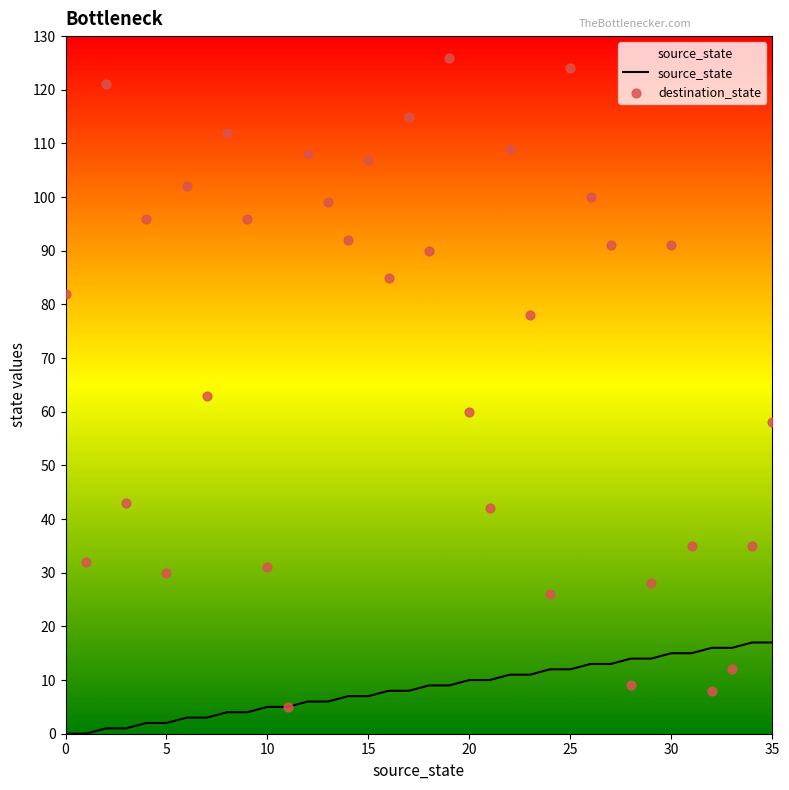

Which series has the widest spread of Y values?

destination_state